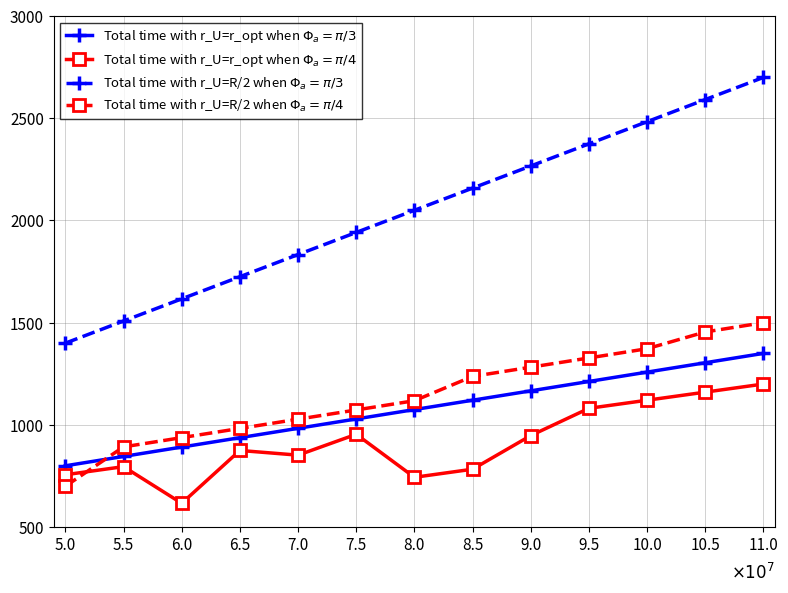

At which category is the sum across all series the highest?

11.0